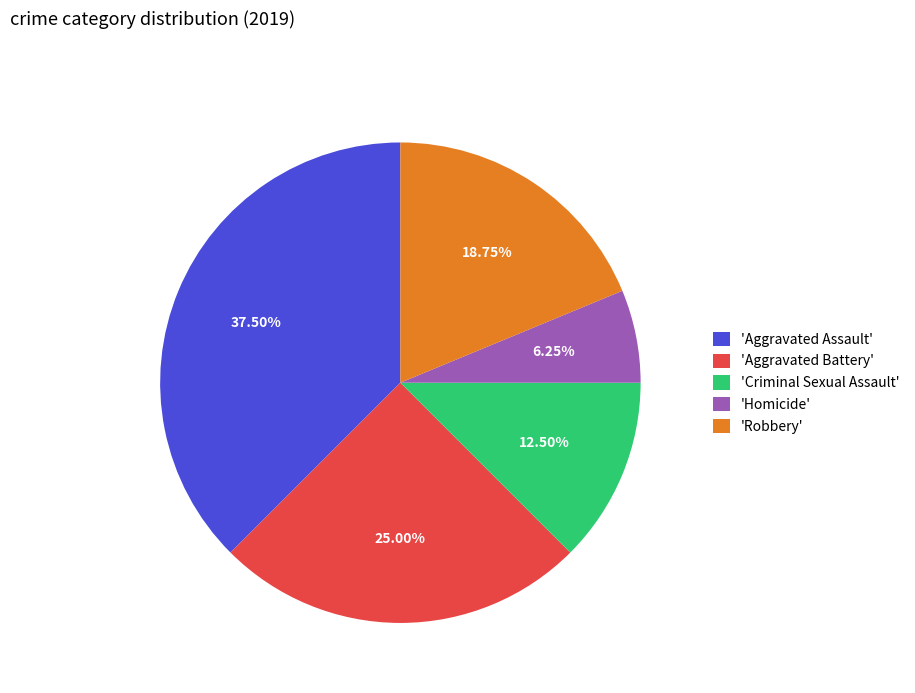

Rank the categories by value from lowest to highest.

'Homicide', 'Criminal Sexual Assault', 'Robbery', 'Aggravated Battery', 'Aggravated Assault'